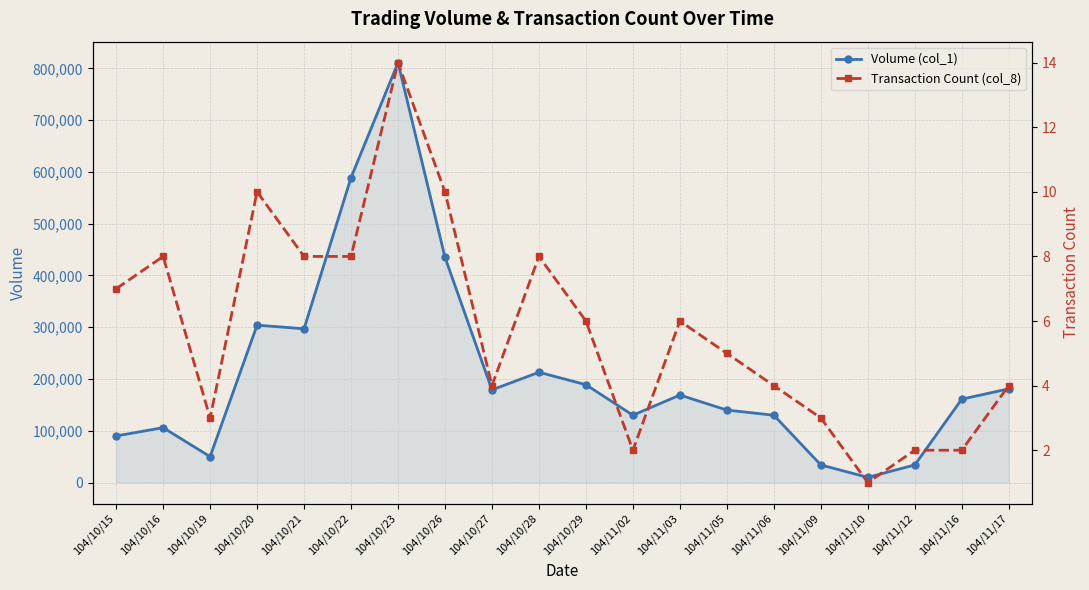

What is the highest value of the Volume (col_1) series?

811000